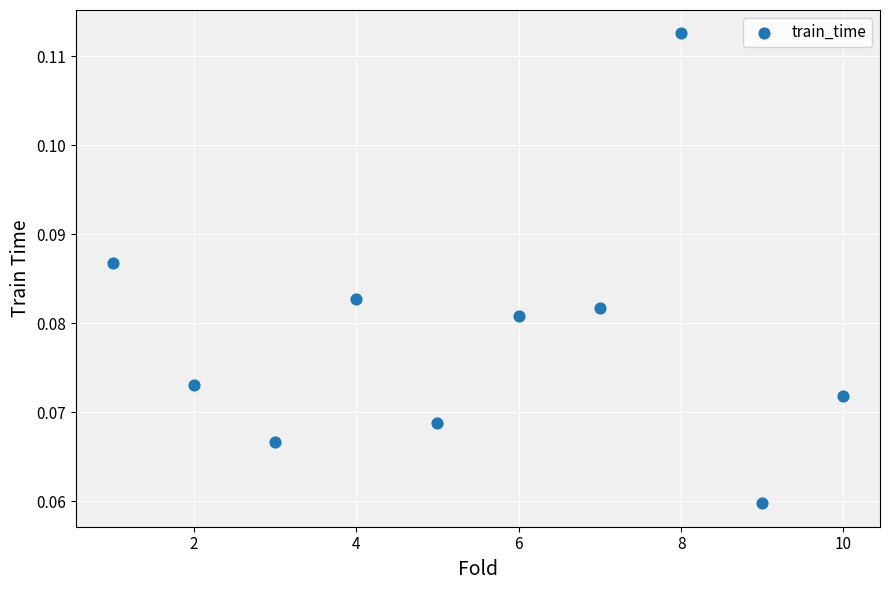

What is the range of X values (max minus min)?

9.0